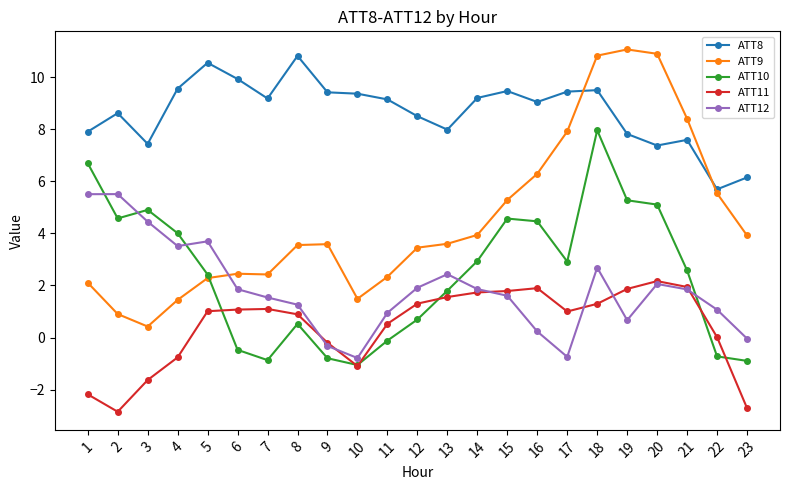

The ATT8 series shows 3.8 at 13. True or false?

False